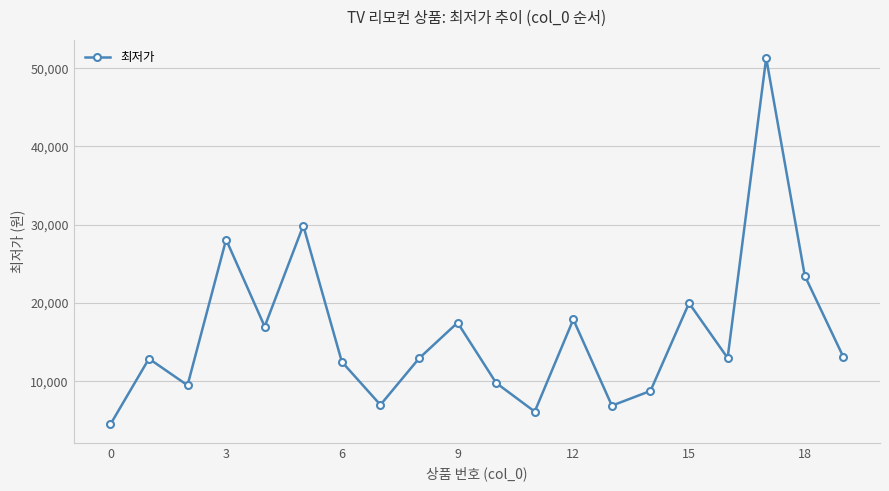

What is the maximum value shown in the chart?

51300